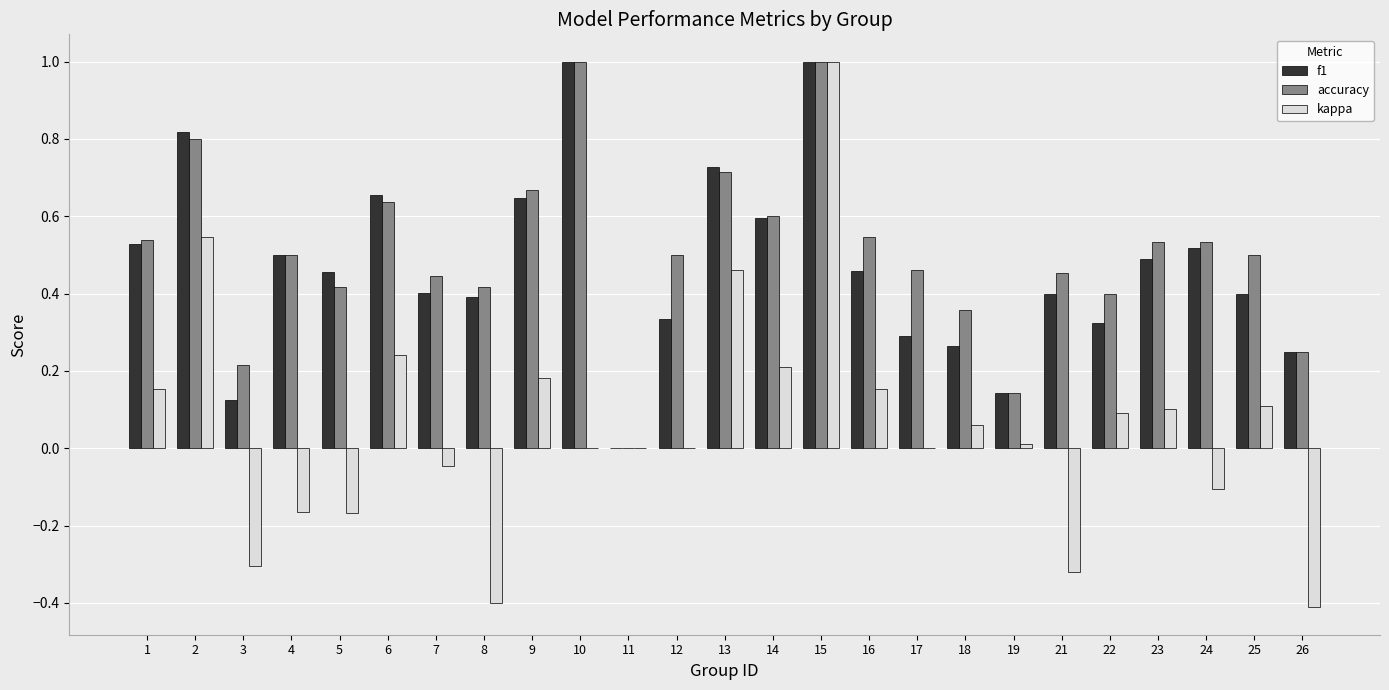

What is the sum of all kappa values?

1.4